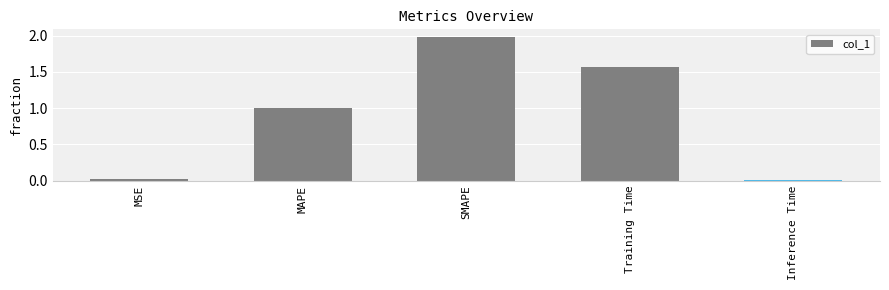

Which label corresponds to the largest value in the chart?

SMAPE